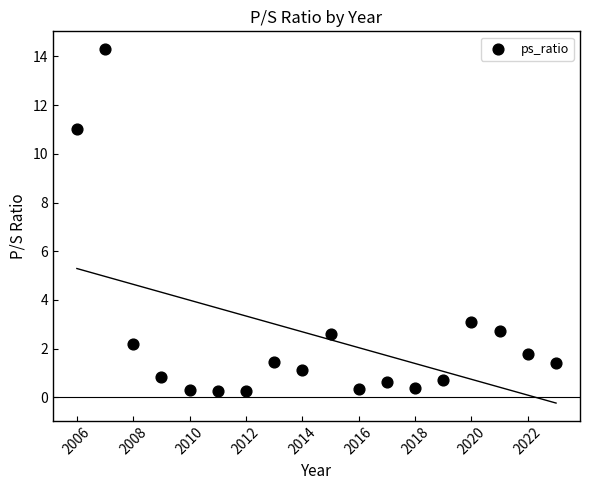

What is the range of X values (max minus min)?

17.0